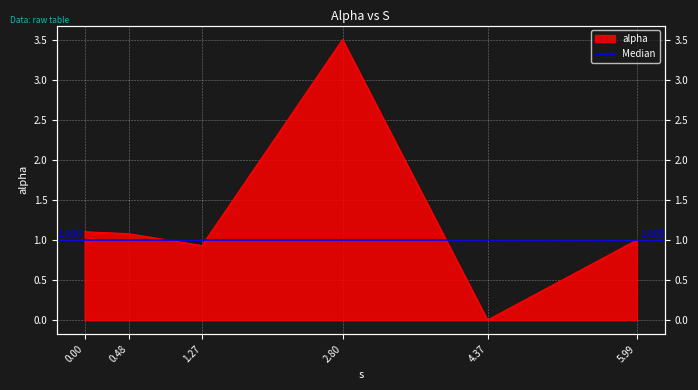

What is the difference between the maximum and minimum values?

3.5